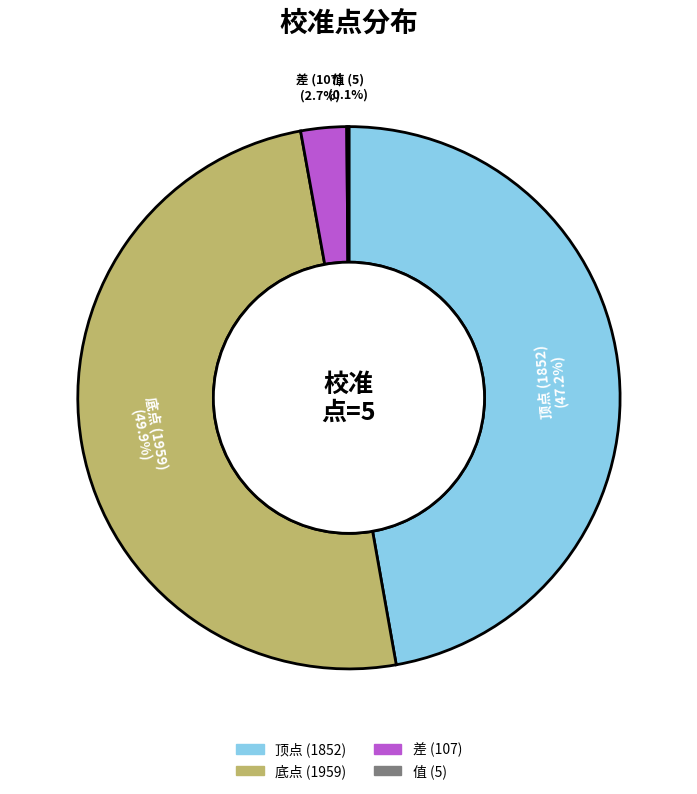

Does 差 represent more than half of the total?

No